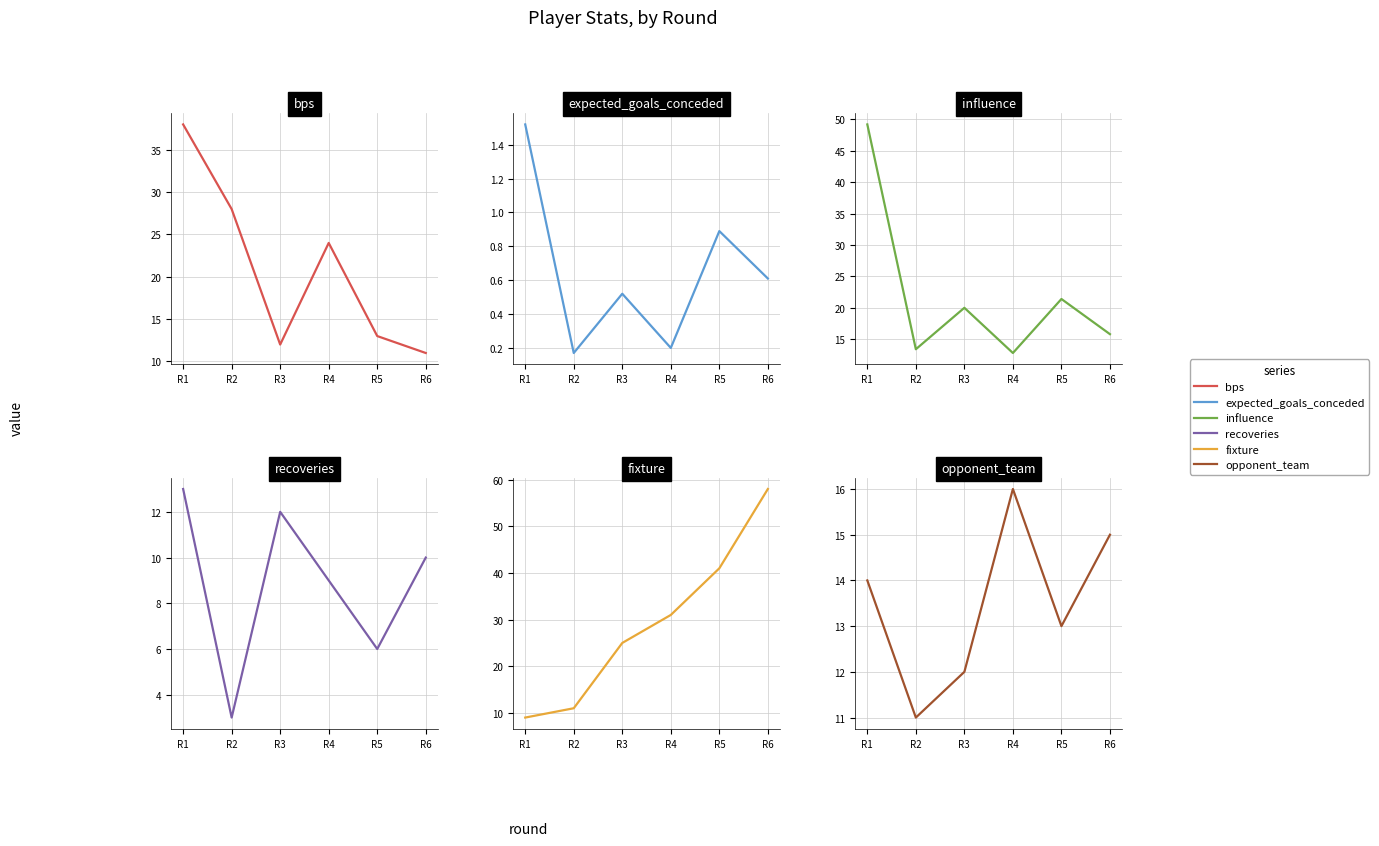

What is the average value of the expected_goals_conceded series?

0.7